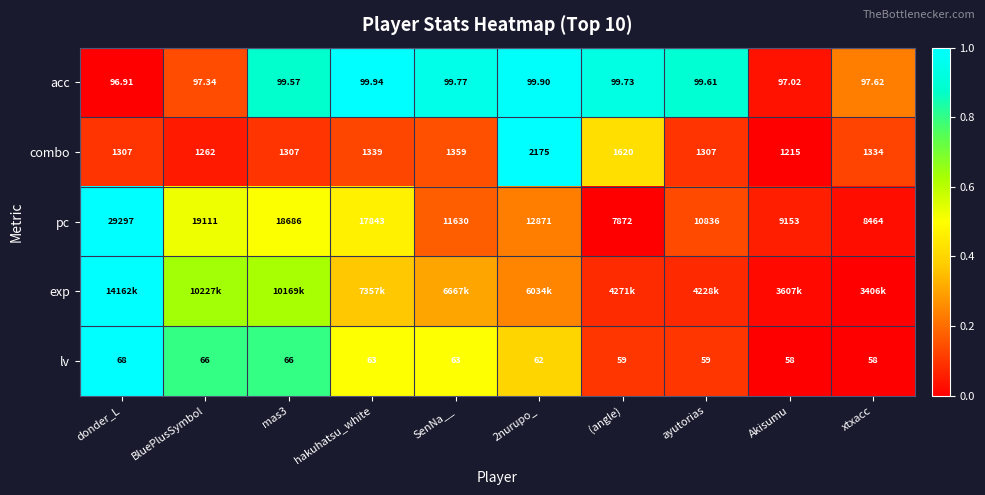

Which category has the highest value in the acc series?

hakuhatsu_white